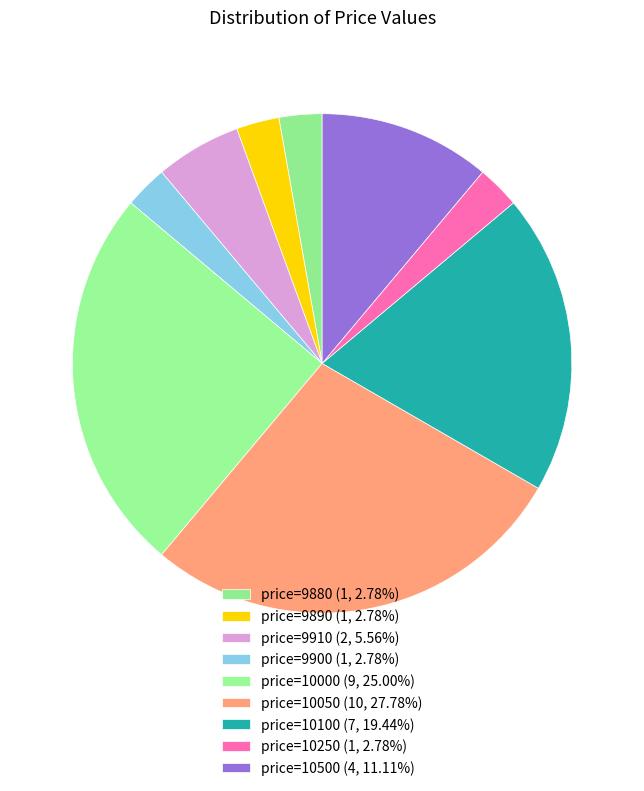

Count the number of slices in the pie.

9